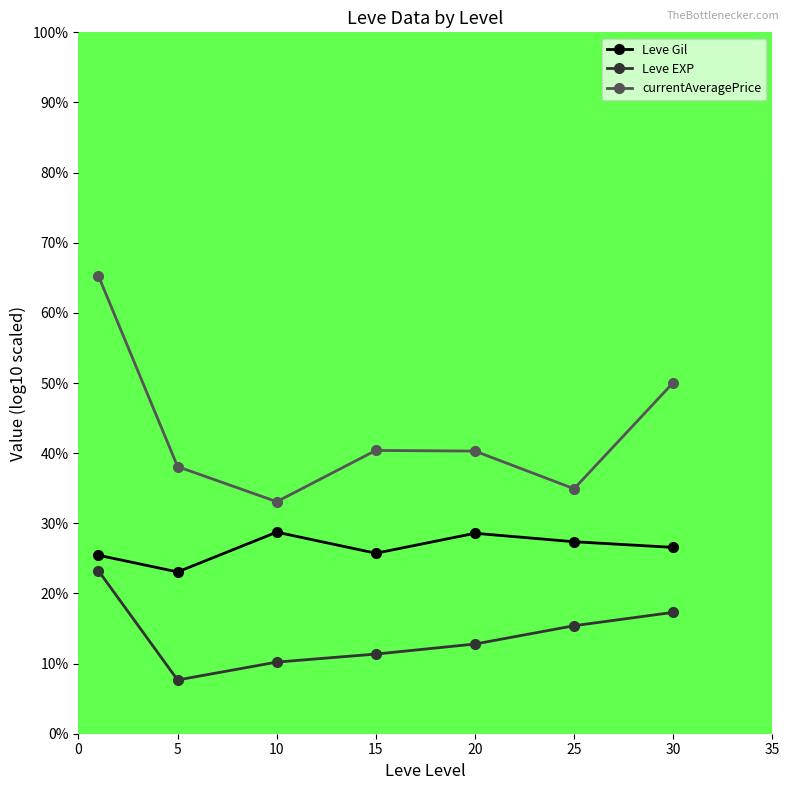

What are all the series names shown in the legend?

Leve Gil, Leve EXP, currentAveragePrice